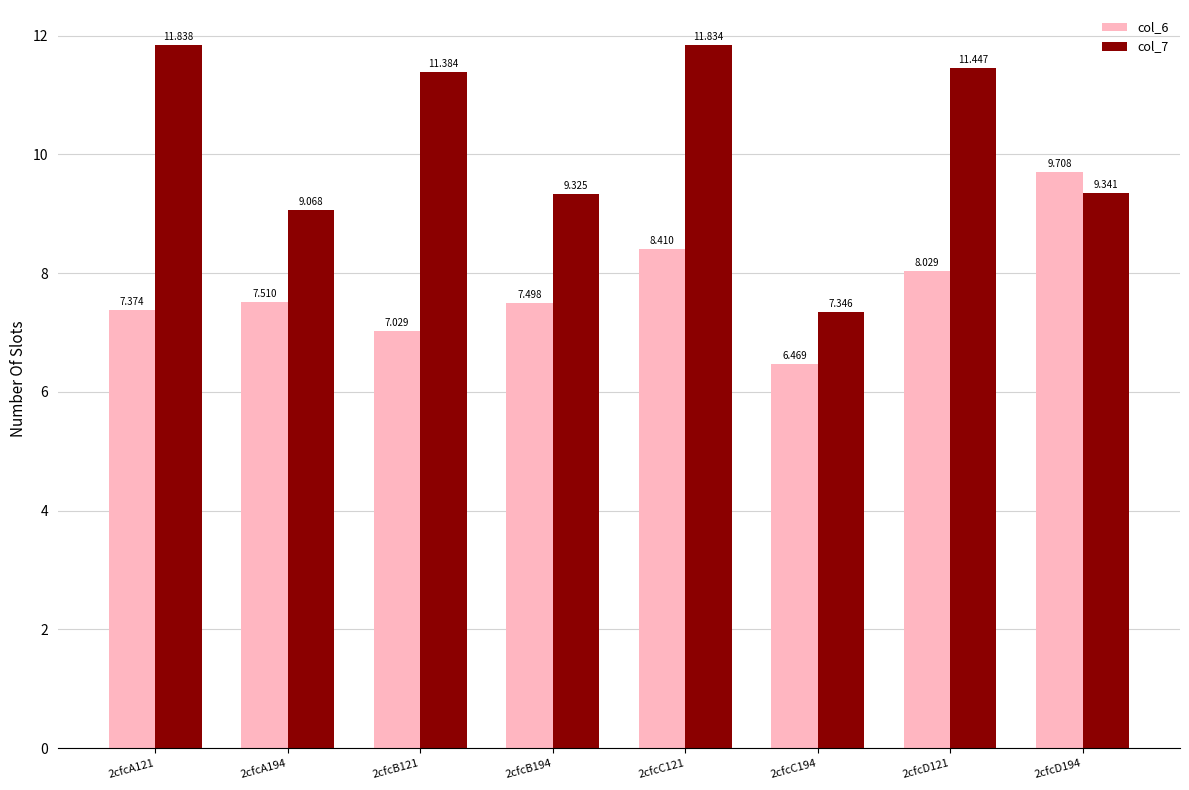

Rank the series at 2cfcA194 from lowest to highest value.

col_6, col_7